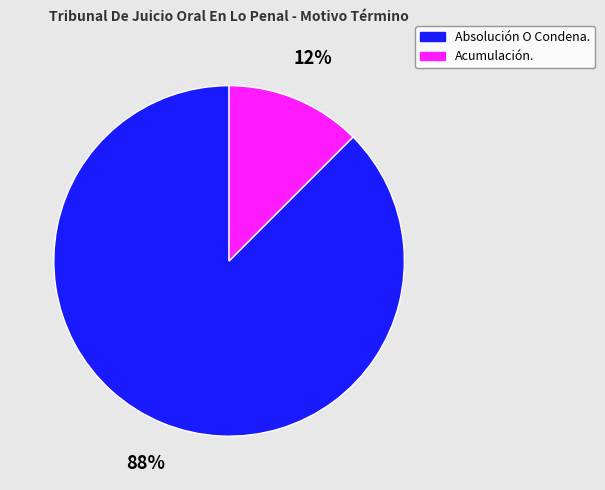

Which category has the smallest portion of the pie?

Acumulación.